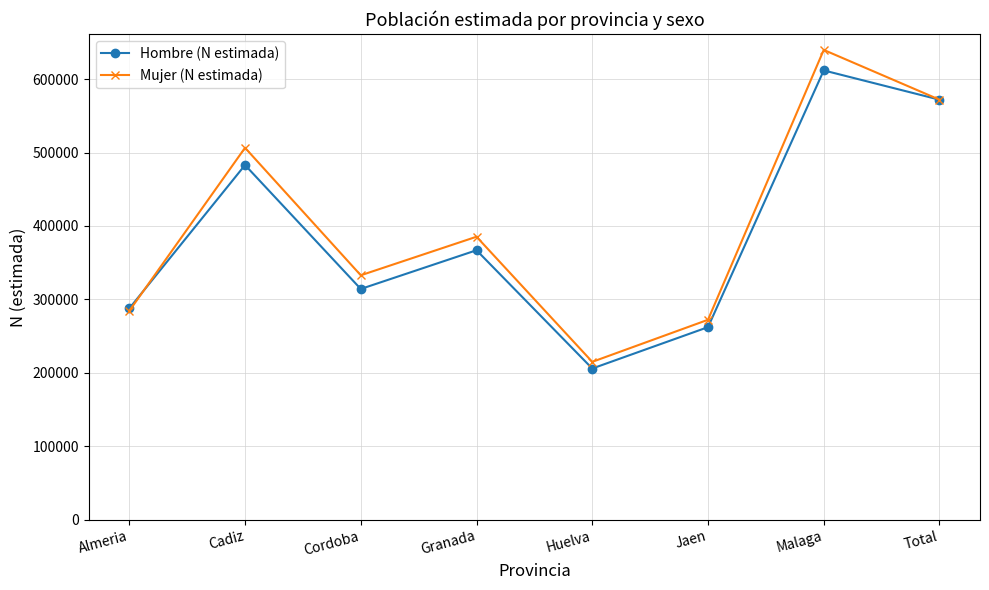

At which category does Hombre (N estimada) reach its first local valley?

Cordoba